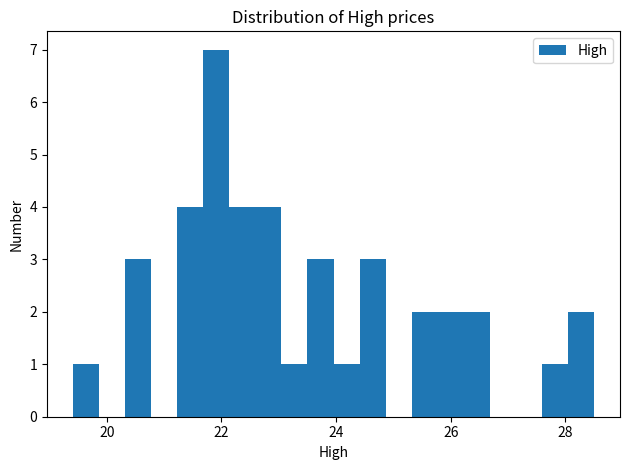

Read against the x-axis, roughly where is the centre of the tallest bar?

22.0